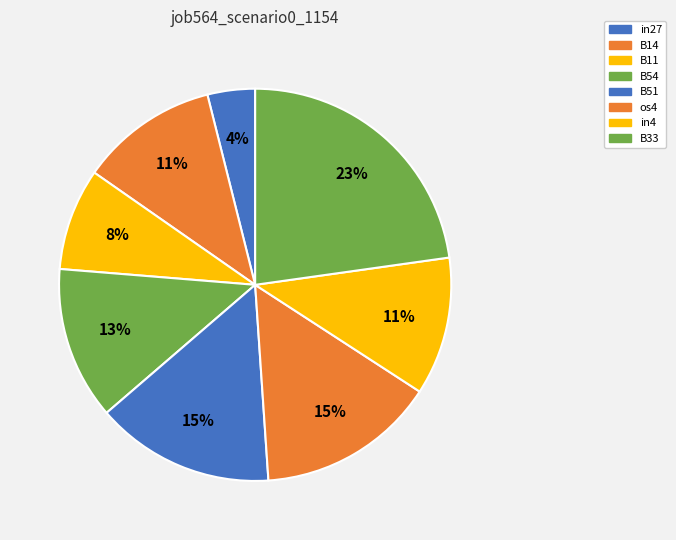

The B51 slice represents 15% of the pie. True or false?

True